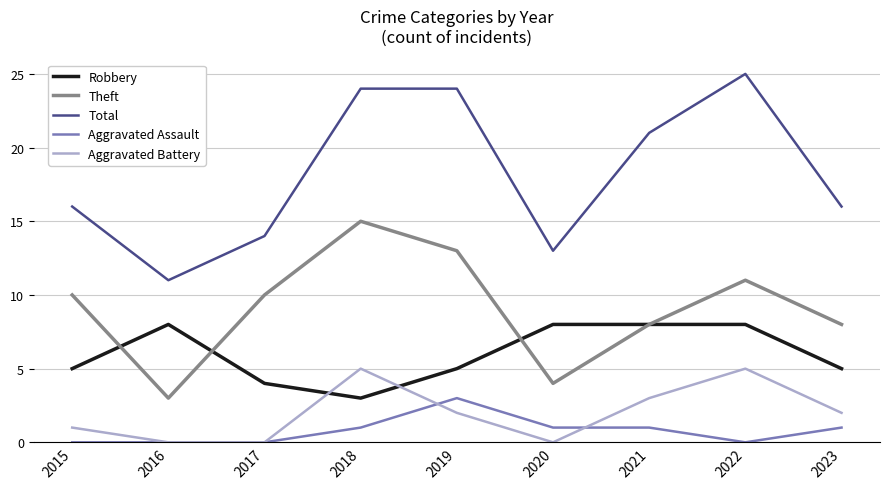

True or false: Aggravated Battery and Theft intersect in this chart.

False